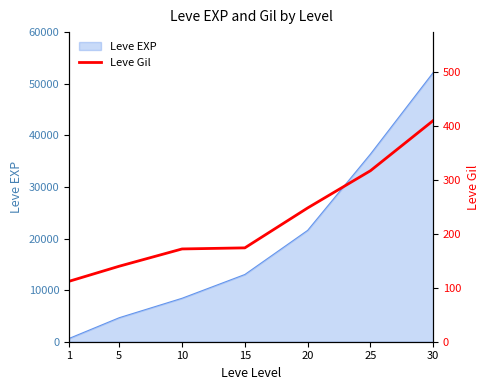

What is the value of the 5th point from the left?

248